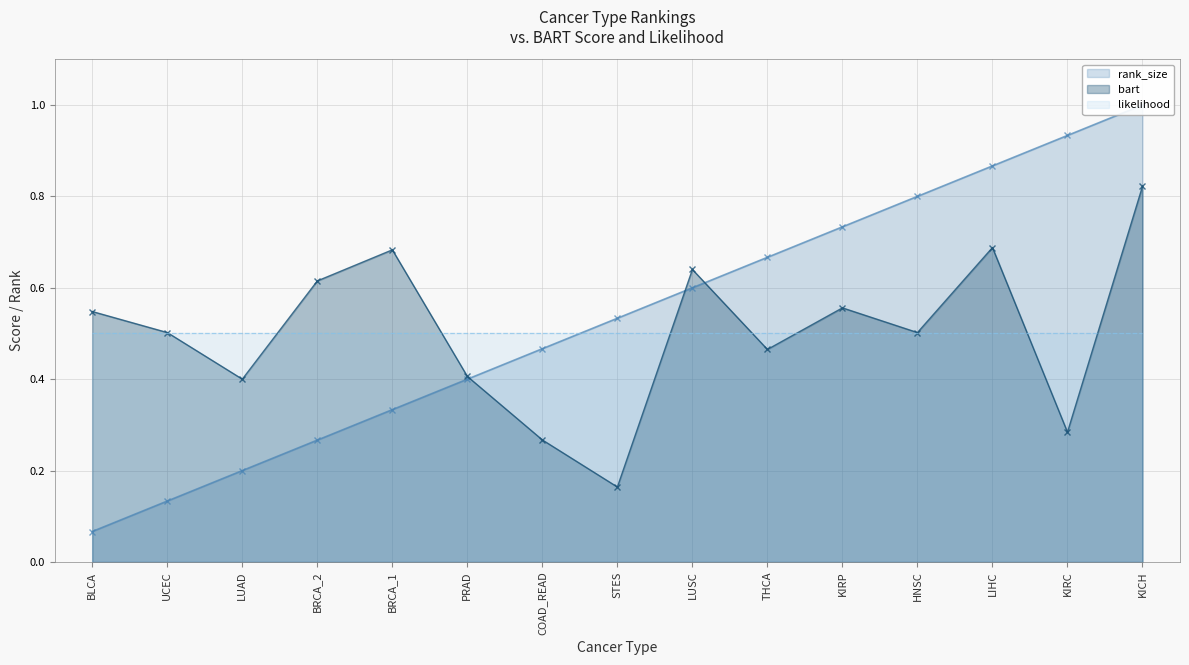

Where is the first local minimum for bart?

LUAD